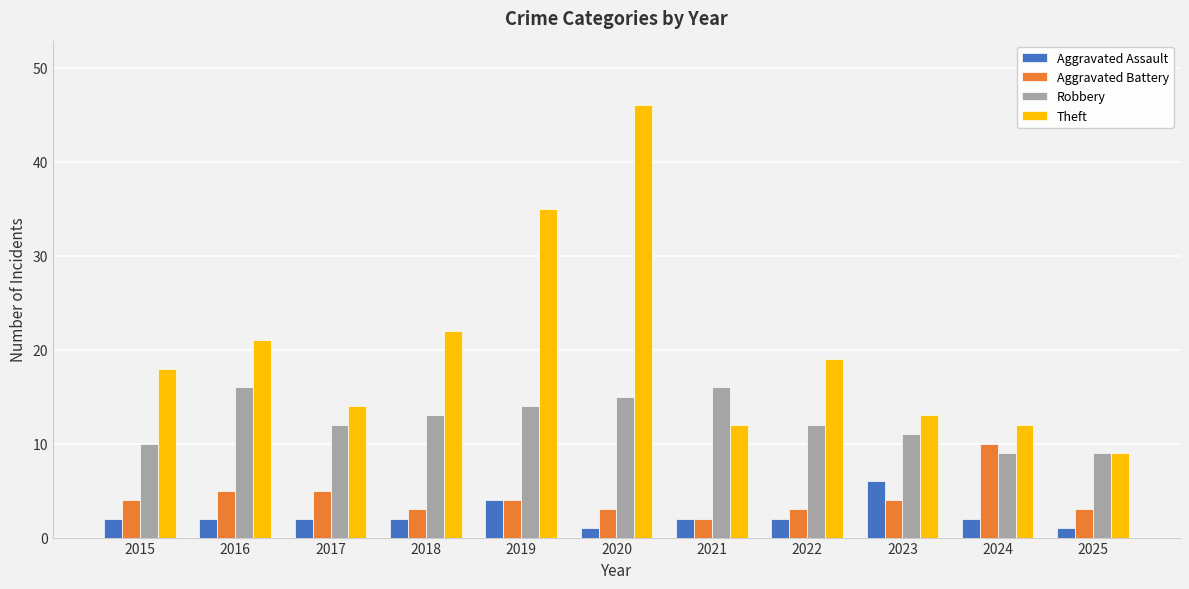

Which series changed the most between 2020 and 2024?

Theft